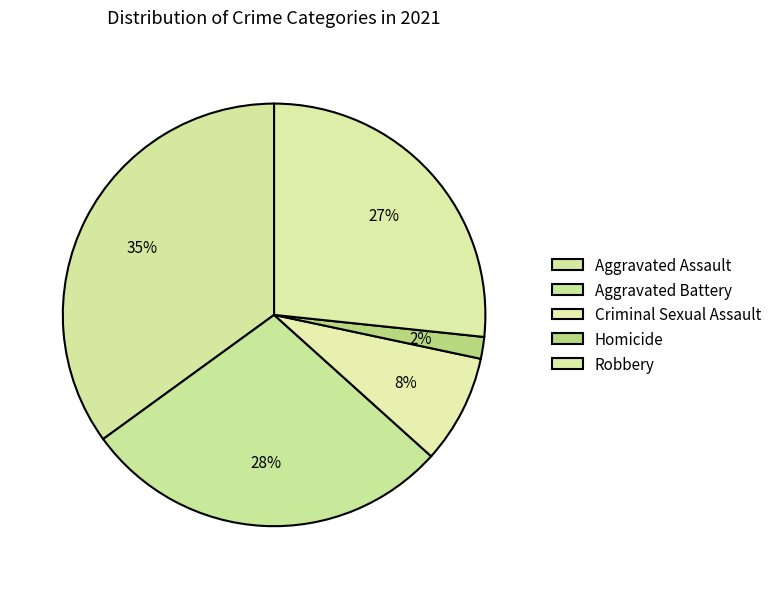

Does any single category account for the majority?

No